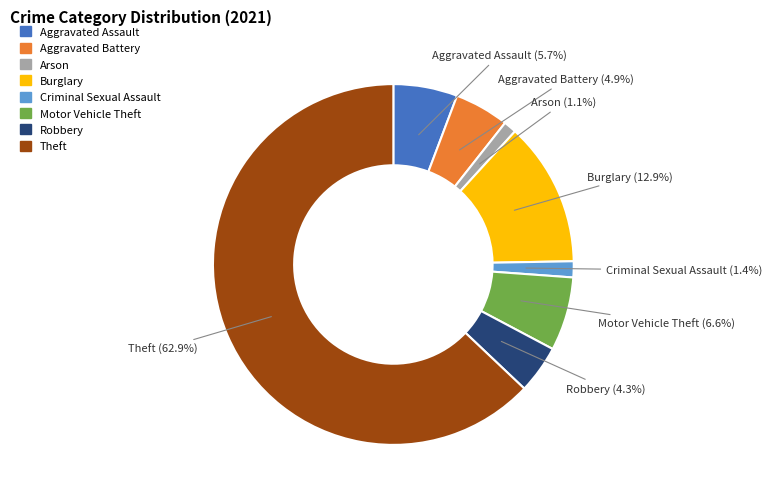

Is there a majority slice in this chart?

Yes